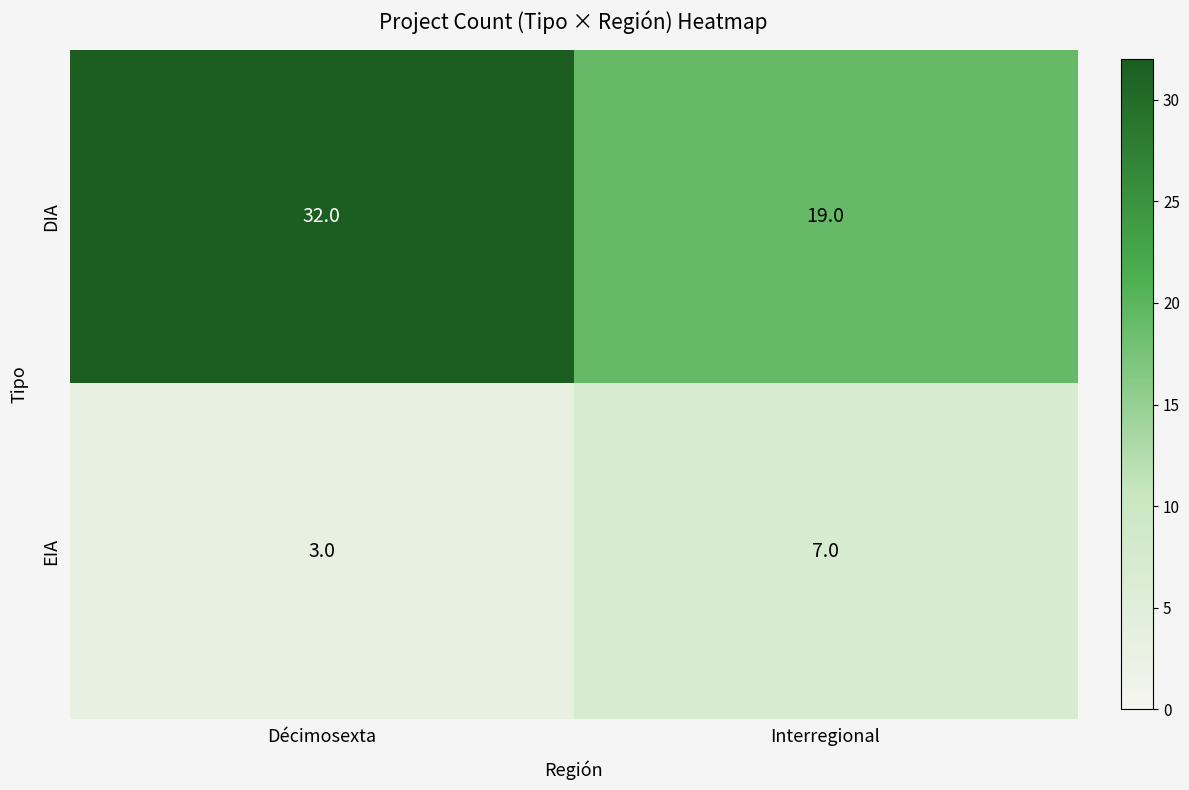

True or false: EIA has a value of 7 at Interregional.

True